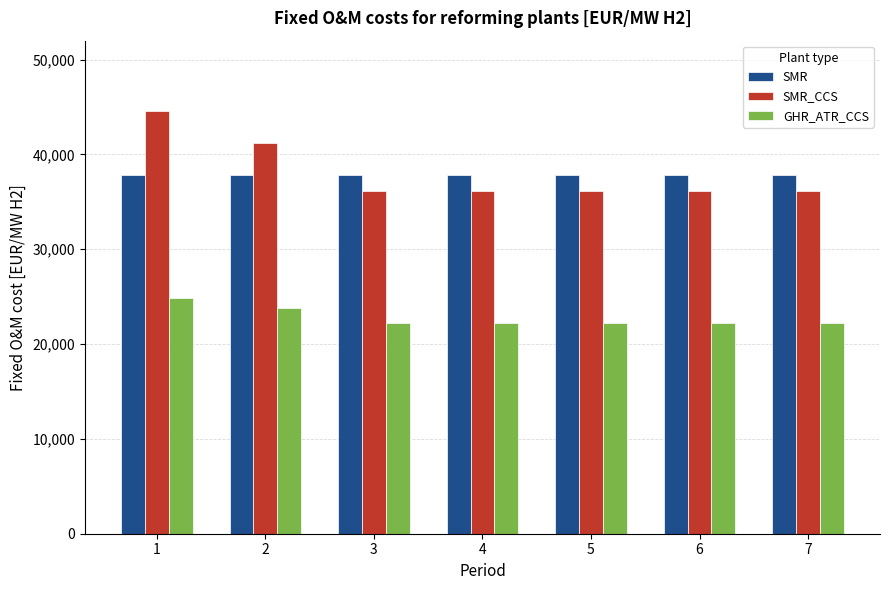

Does the chart contain any negative values?

No